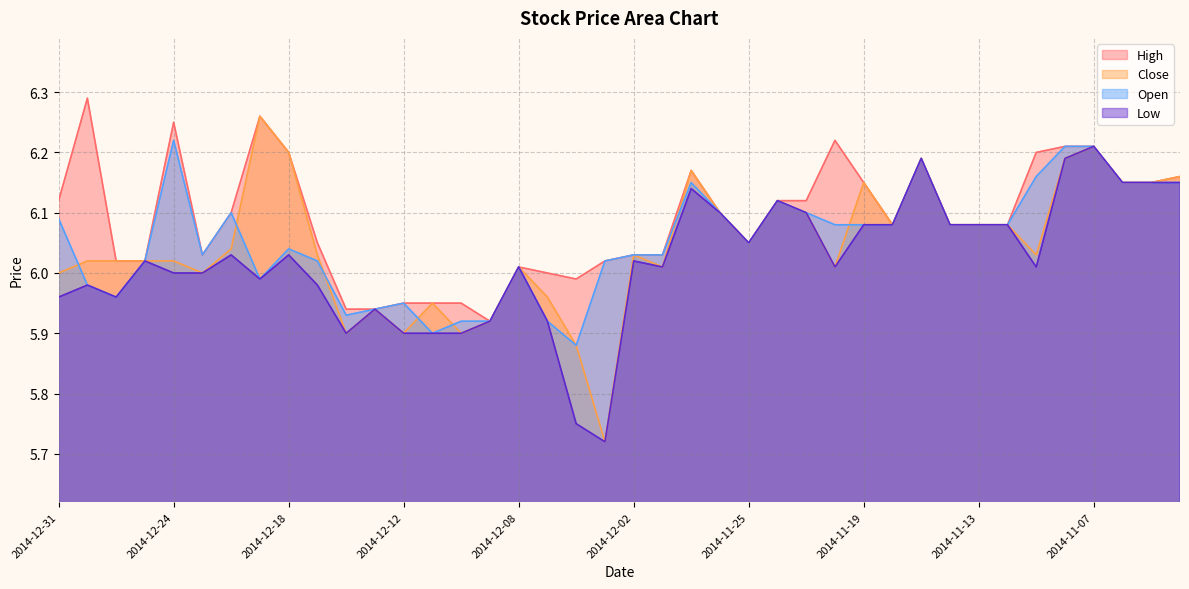

Between 2014-11-19 and 2014-12-08, which is larger?

2014-11-19